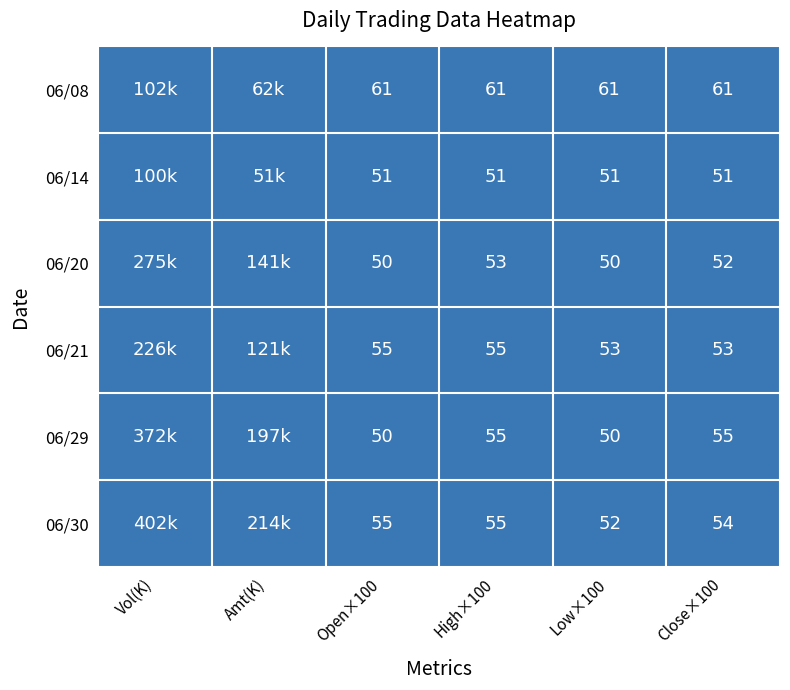

Read the 06/14 value at Amt(K).

51000